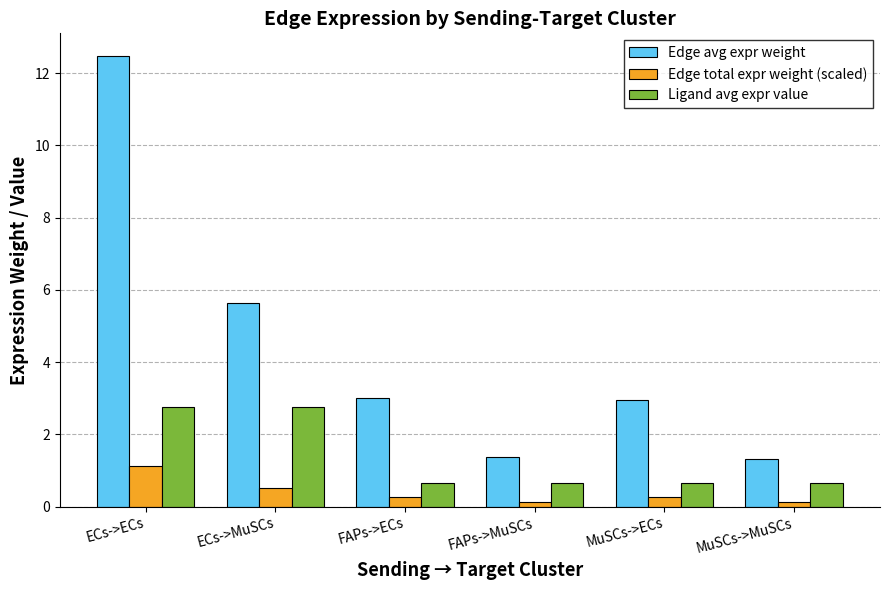

At which category is the sum across all series the highest?

ECs->ECs